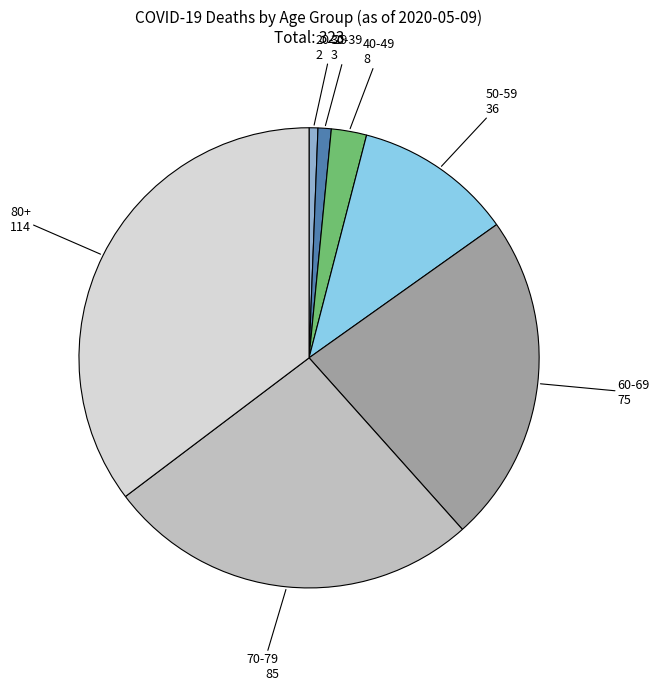

Is the sum of 50-59 and 70-79 greater than half?

No